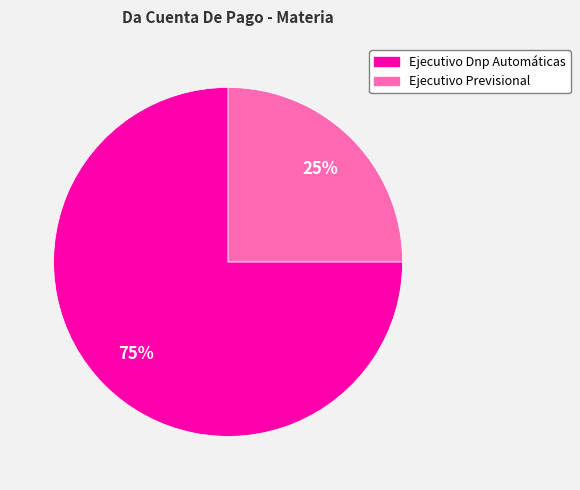

To the nearest percent, what portion does Ejecutivo Dnp Automáticas represent?

75%